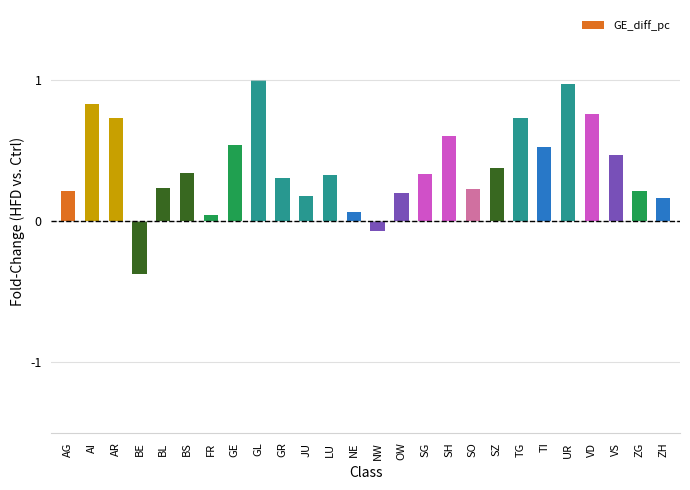

How many data points does each series have?

26